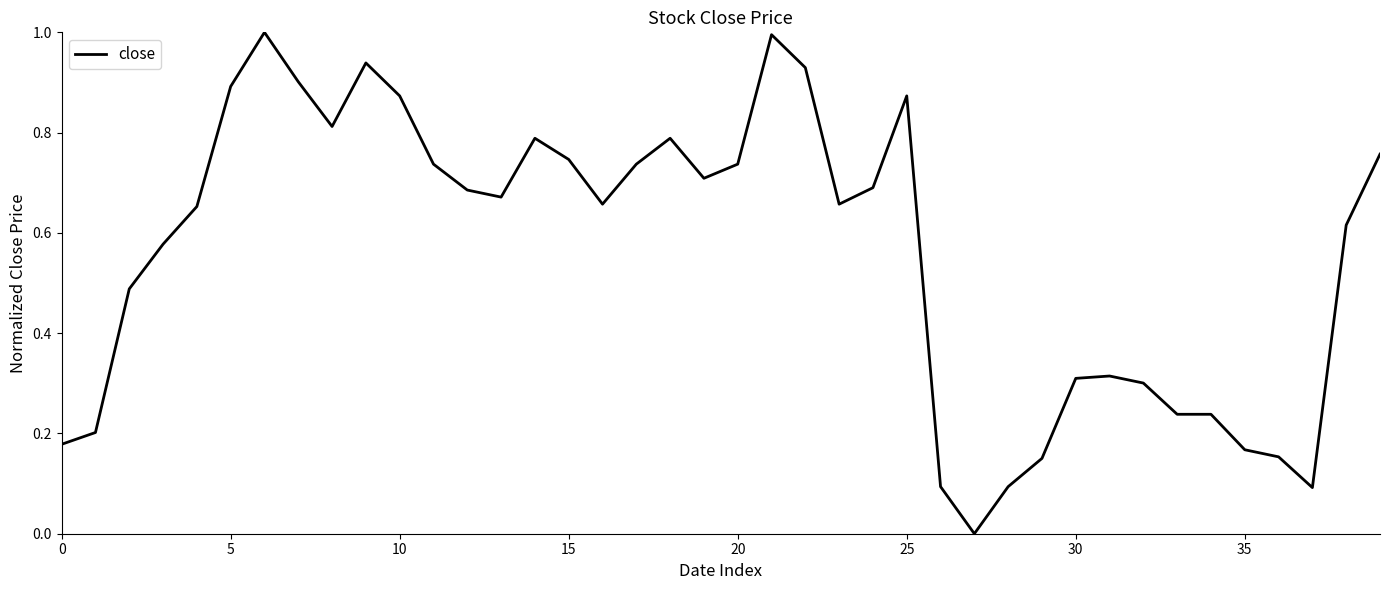

What is the maximum value shown in the chart?

1.0